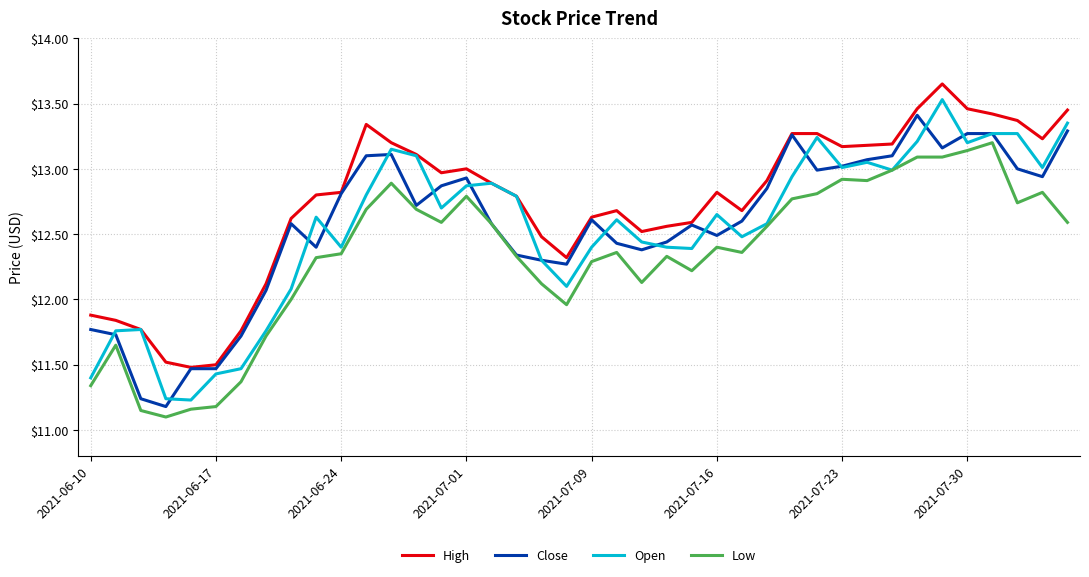

Does the chart have visible grid lines?

Yes